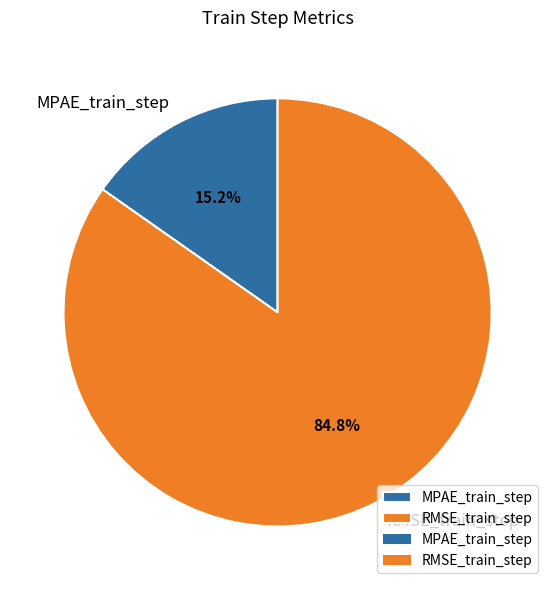

Which has a higher value, RMSE_train_step or MPAE_train_step?

RMSE_train_step